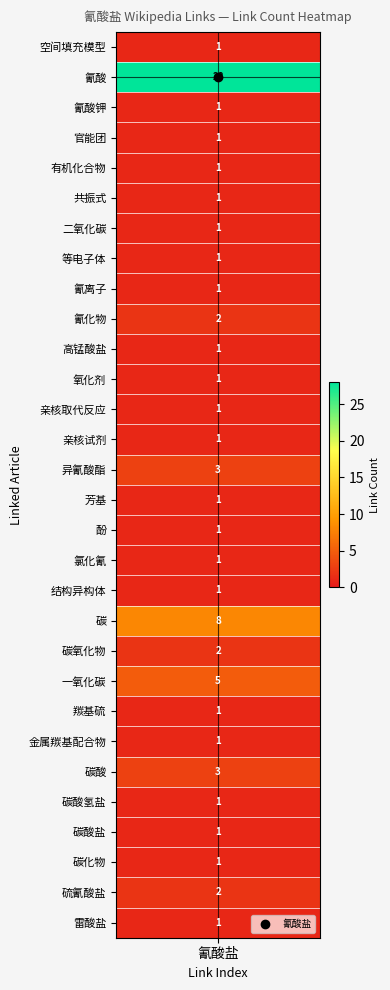

List the labels in order of value, largest first.

氰酸, 碳, 一氧化碳, 异氰酸酯, 碳酸, 氰化物, 碳氧化物, 硫氰酸盐, 空间填充模型, 氰酸钾, 官能团, 有机化合物, 共振式, 二氧化碳, 等电子体, 氰离子, 高锰酸盐, 氧化剂, 亲核取代反应, 亲核试剂, 芳基, 酚, 氯化氰, 结构异构体, 羰基硫, 金属羰基配合物, 碳酸氢盐, 碳酸盐, 碳化物, 雷酸盐